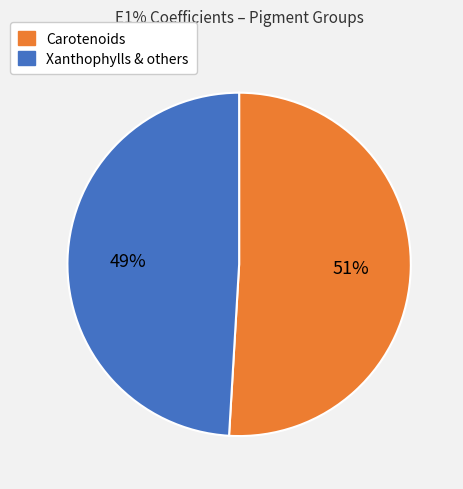

How many slices are in this pie chart?

2